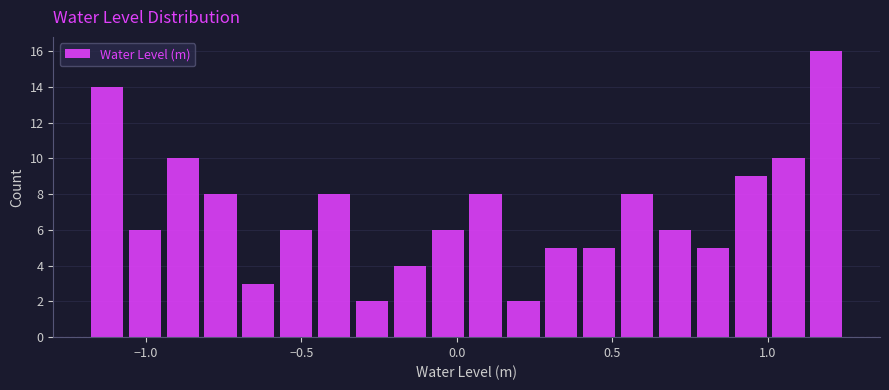

Around what value on the x-axis is the tallest bar? Give the approximate position of its centre, as read against the axis.

1.20